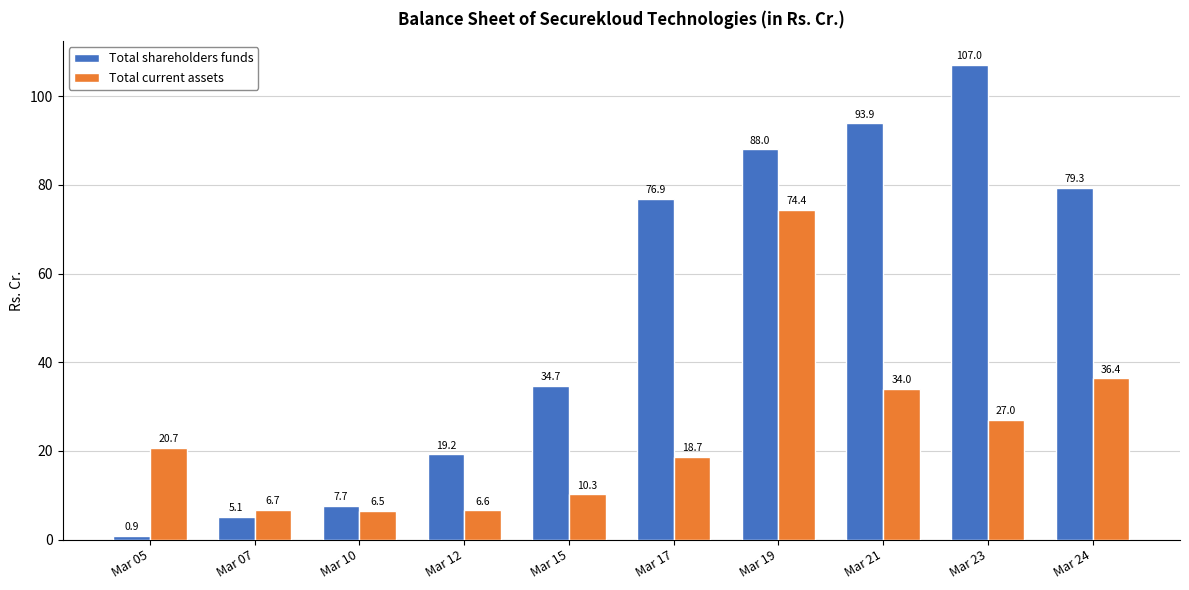

What is the difference between the second highest and second lowest values in the Total shareholders funds series?

88.8